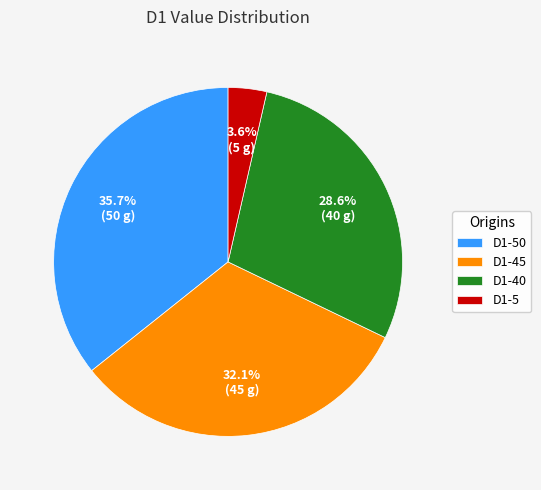

What is the ratio of the value at D1-40 to the value at D1-45?

0.9